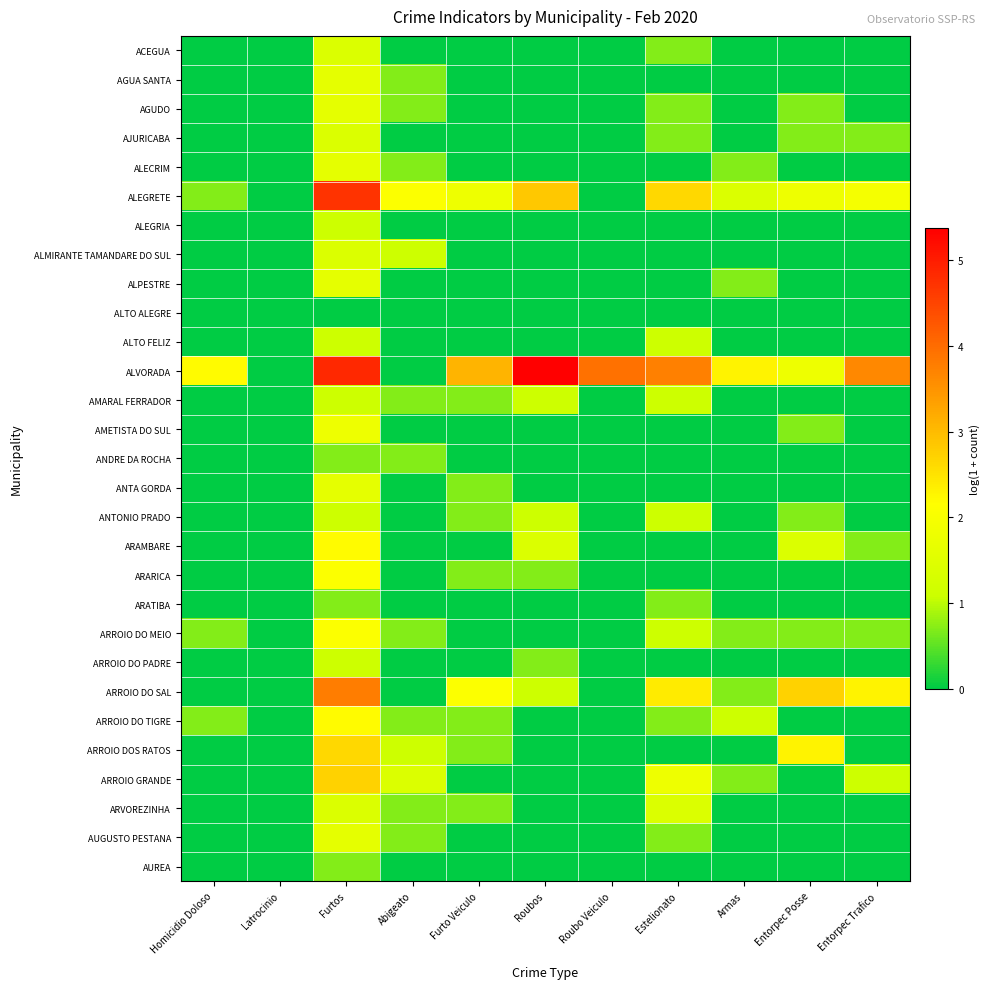

List the series in order of their peak value, highest first.

ALVORADA, ALEGRETE, ARROIO DO SAL, ARROIO GRANDE, ARROIO DOS RATOS, ARAMBARE, ARROIO DO TIGRE, ARARICA, ARROIO DO MEIO, AMETISTA DO SUL, AGUA SANTA, AGUDO, ALECRIM, ALPESTRE, ANTA GORDA, AUGUSTO PESTANA, ACEGUA, AJURICABA, ALMIRANTE TAMANDARE DO SUL, ARVOREZINHA, ALEGRIA, ALTO FELIZ, AMARAL FERRADOR, ANTONIO PRADO, ARROIO DO PADRE, ANDRE DA ROCHA, ARATIBA, AUREA, ALTO ALEGRE